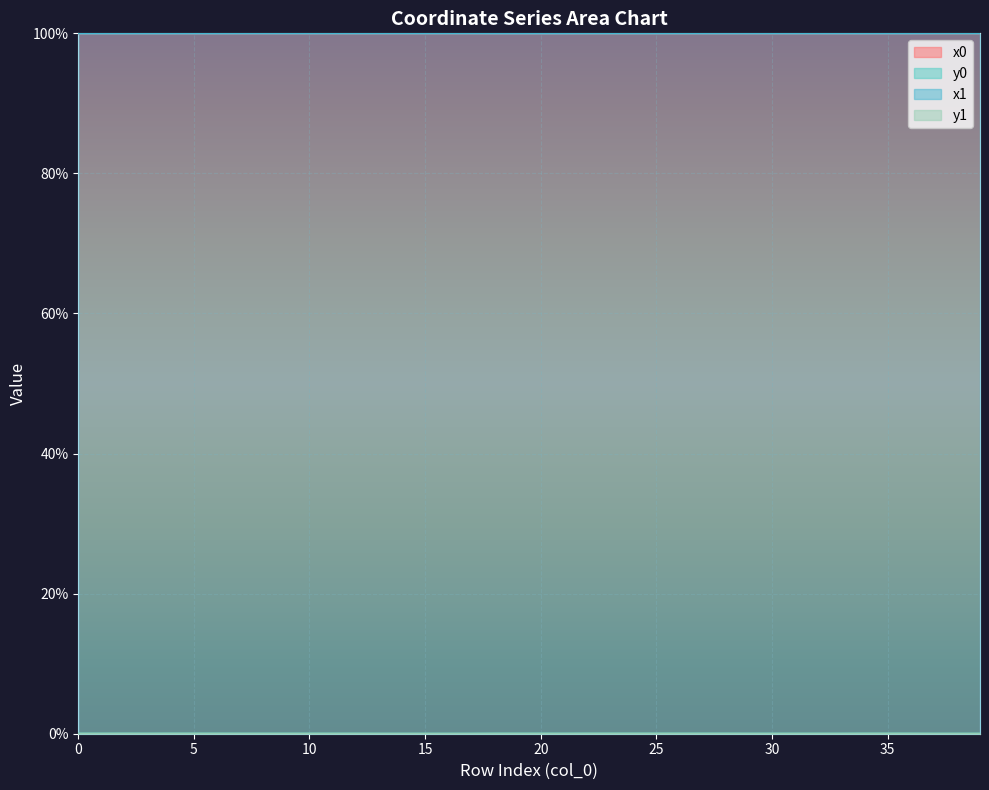

How many lines are shown in the chart?

4